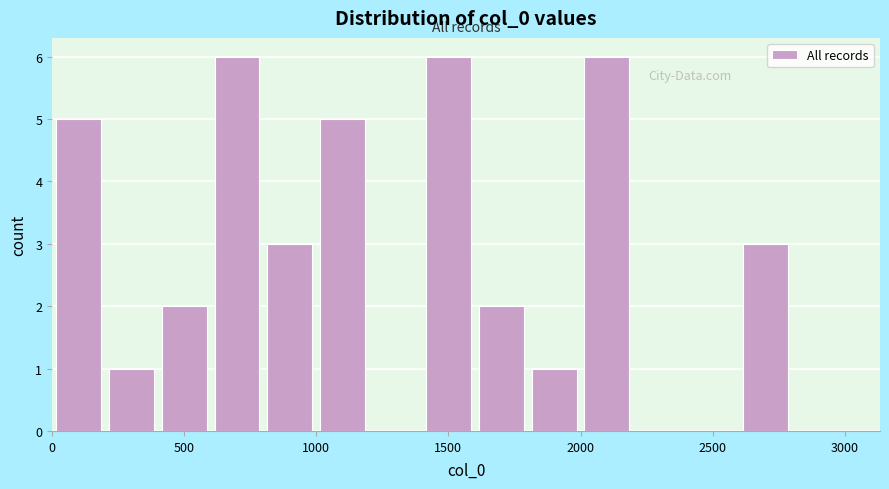

How tall is the bar that spans 1600 to 1800 on the x-axis? The values are not printed on the chart, so give them approximately, as read against the axis.

2